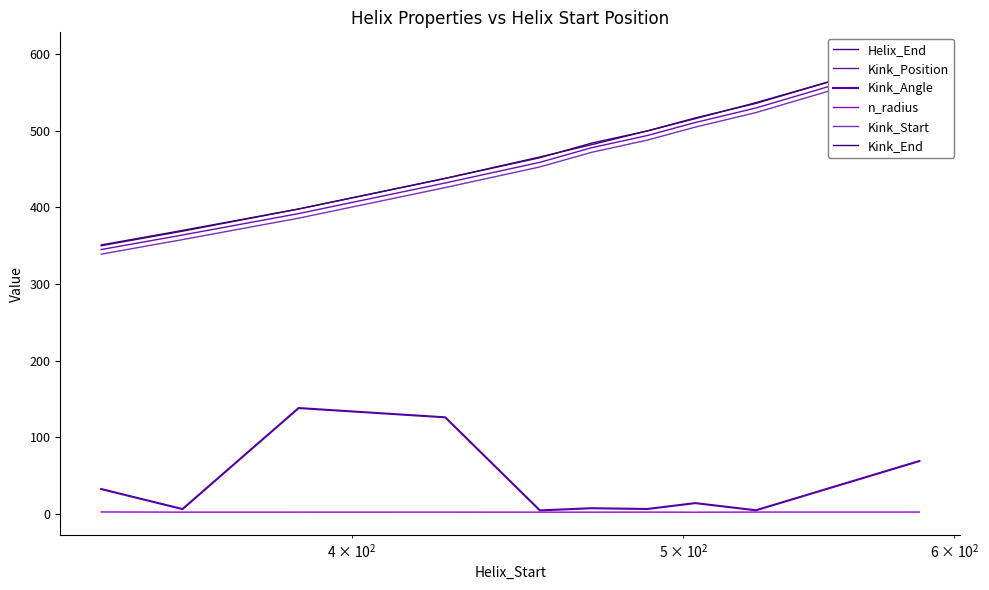

What is the value of the Kink_Start point at the 4th from the left?

426.0